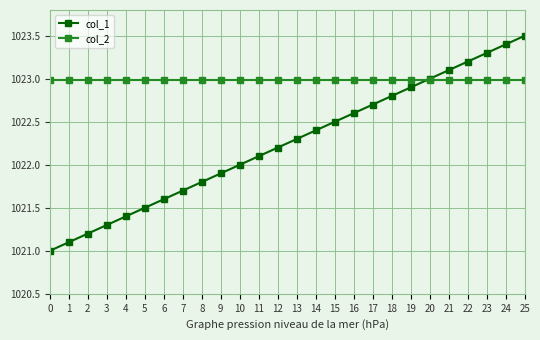

What are all the series names shown in the legend?

col_1, col_2